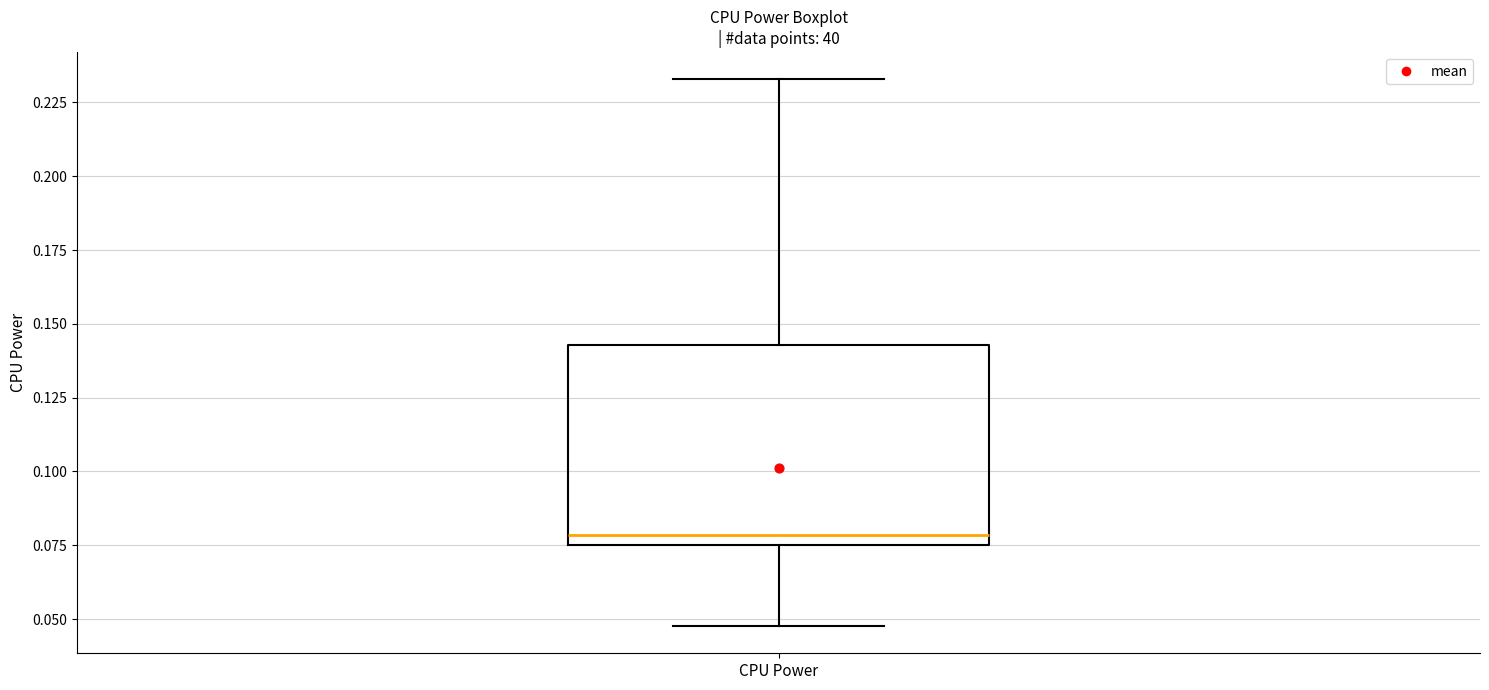

Transcribe this box plot: give where the median line is, the range the box spans, and where the two whiskers end, as read against the y-axis. The values are not printed on the chart, so give them approximately, as read against the axis.

median 0.080, box 0.075 to 0.145, whiskers 0.050 to 0.235